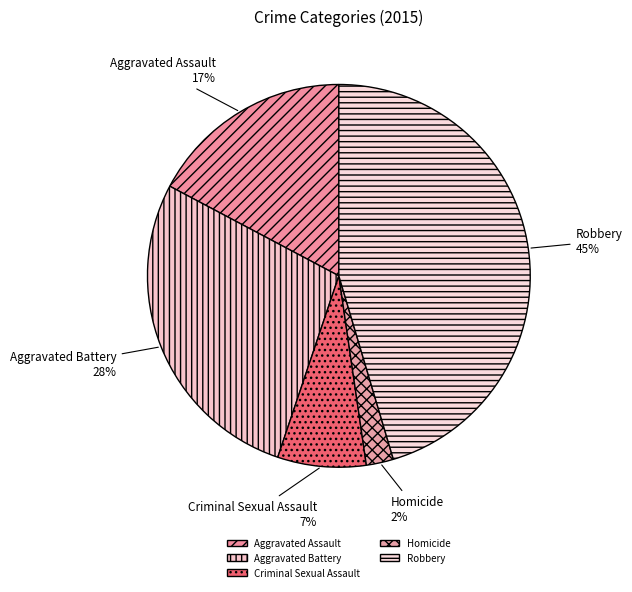

Combined, do Homicide and Criminal Sexual Assault account for over 50%?

No